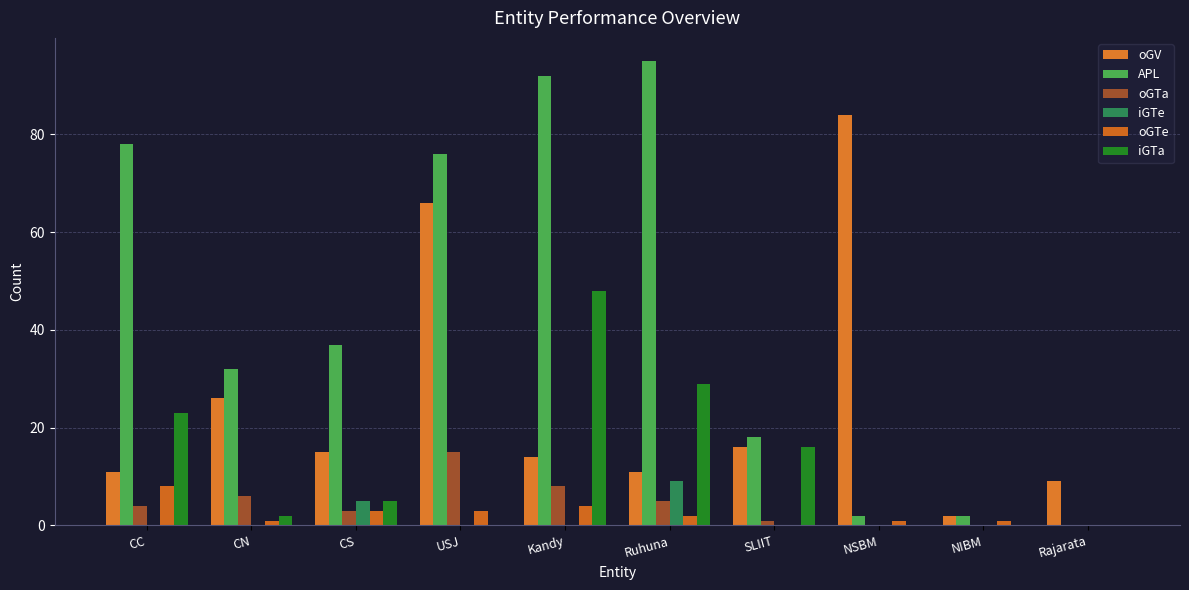

Count the iGTe values in the range 0 to 1.

8